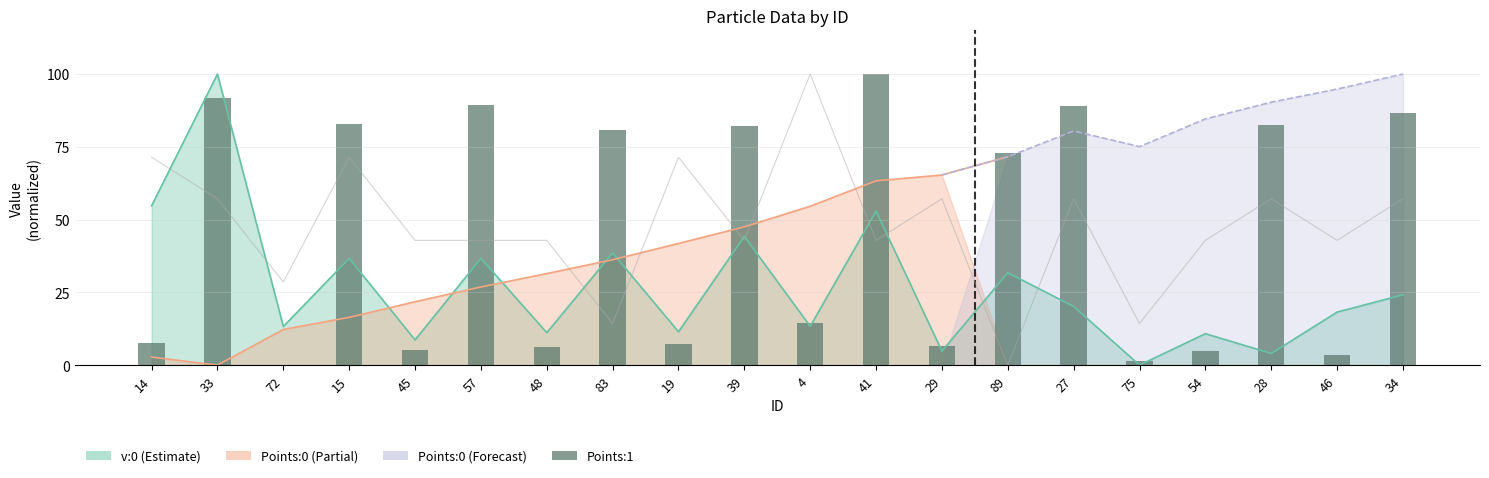

True or false: Points:1 has a value of 14.4 at 4.

True